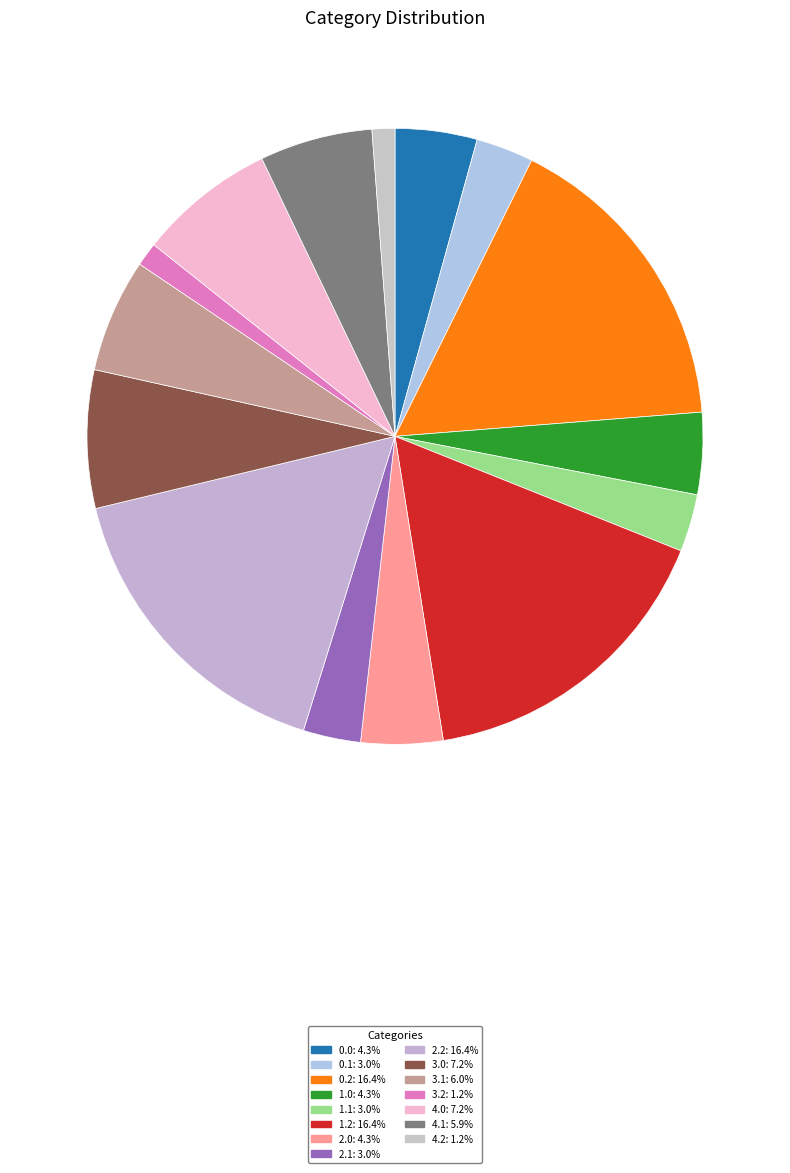

Rank the categories by value from lowest to highest.

4.2, 3.2, 0.1, 1.1, 2.1, 0.0, 1.0, 2.0, 4.1, 3.1, 4.0, 3.0, 0.2, 1.2, 2.2